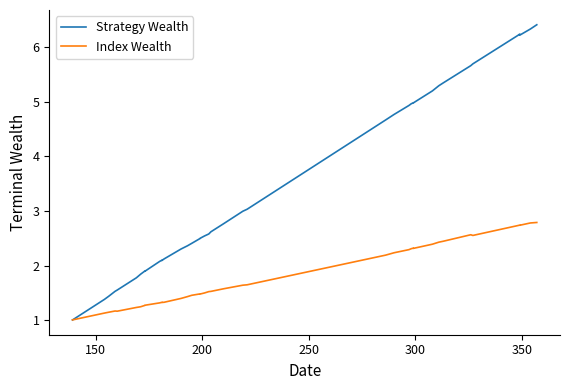

True or false: Strategy Wealth and Index Wealth cross at least once.

True